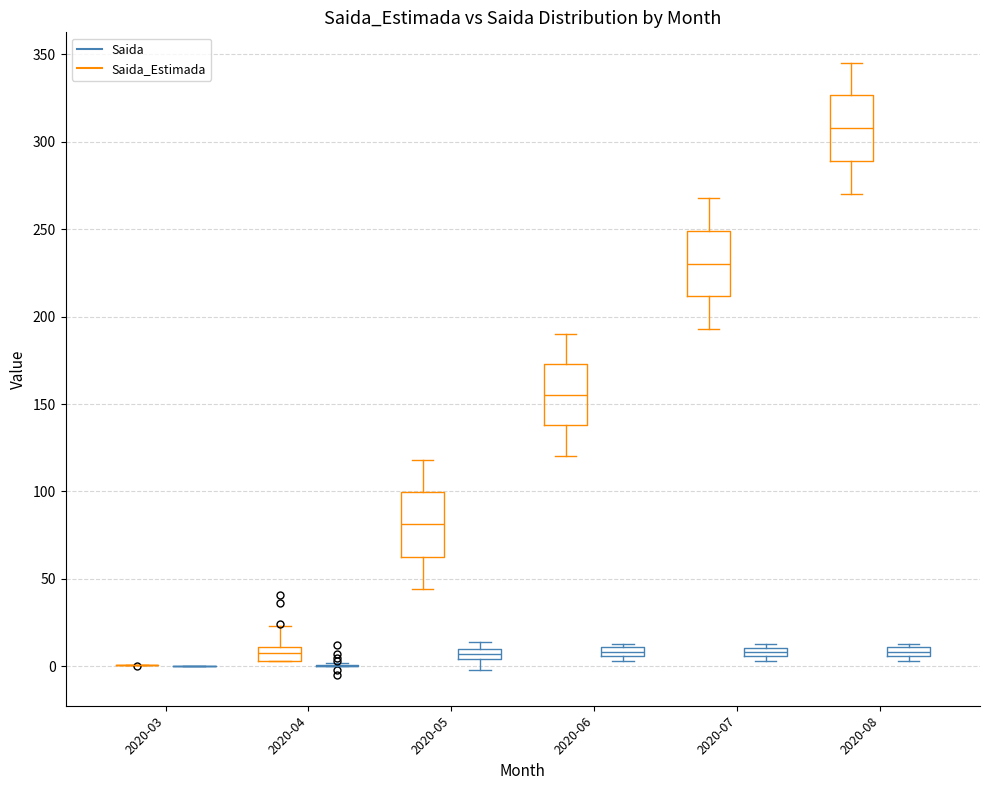

Where is the lower edge of the box for 2020-06 (Saida) on the y-axis? The values are not printed on the chart, so give them approximately, as read against the axis.

5